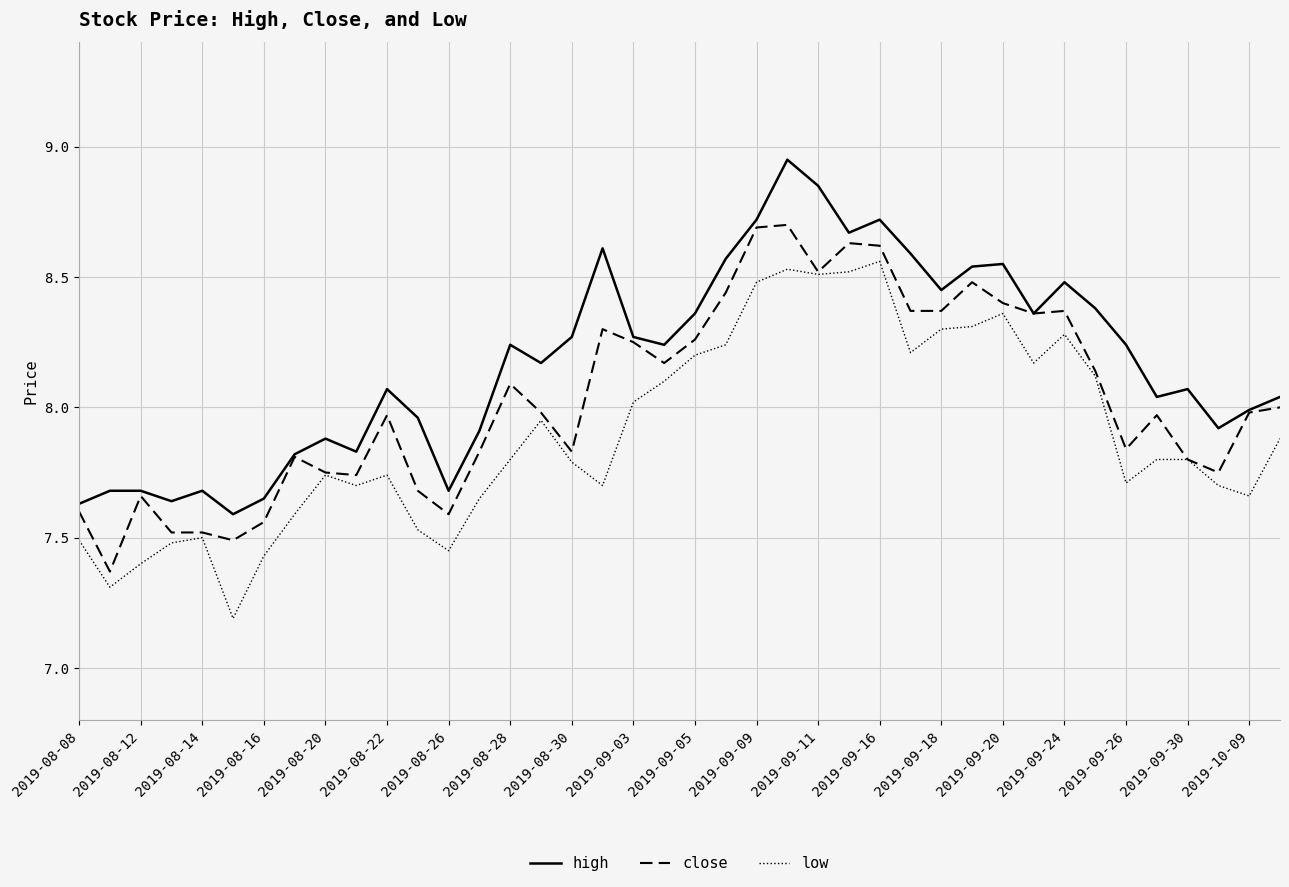

True or false: high and low intersect in this chart.

False